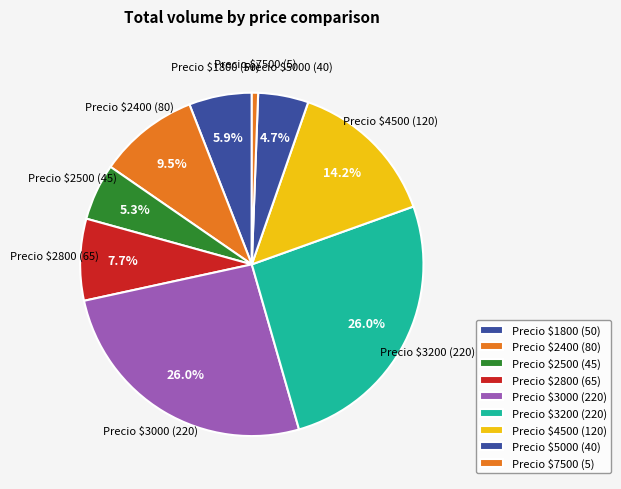

Is Precio $1800 the majority of the pie?

No